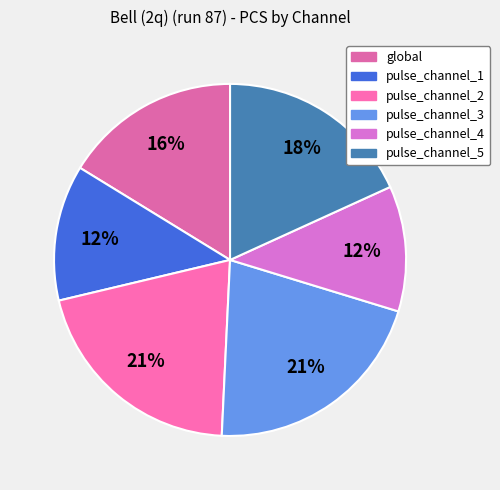

How many segments does this pie chart have?

6